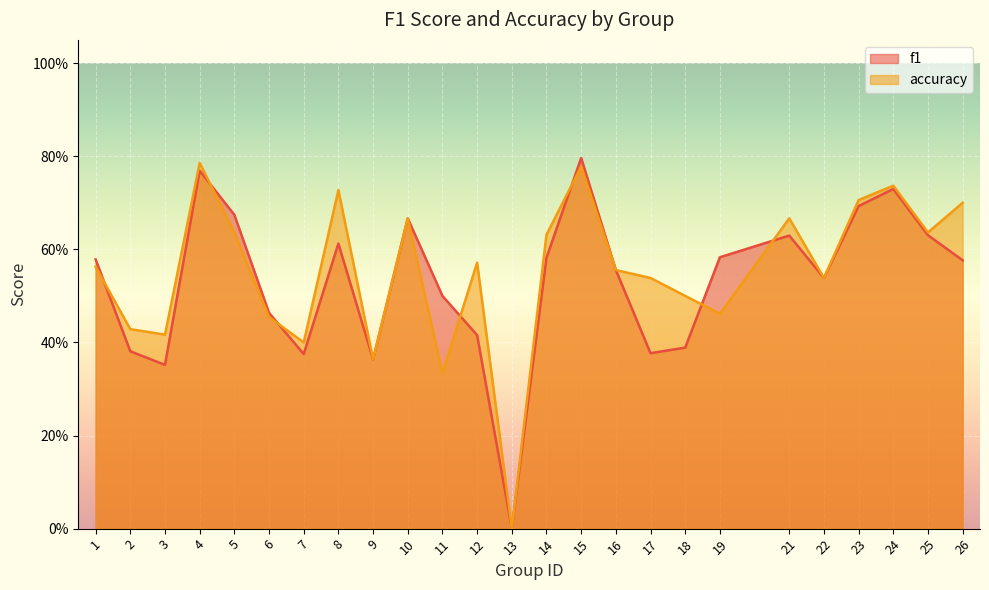

True or false: accuracy and f1 cross at least once.

True